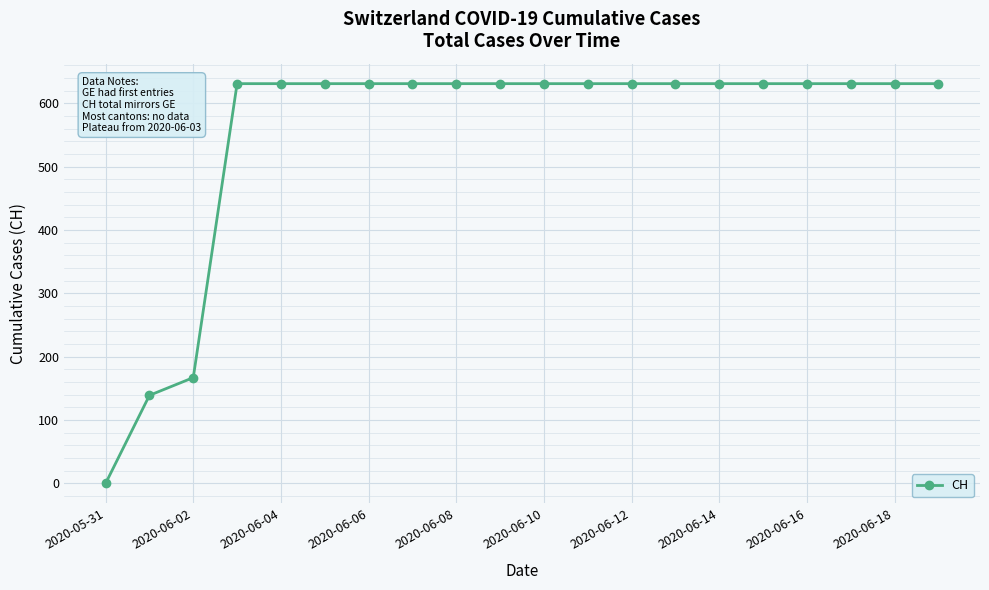

Reading right to left, list all the values displayed in this chart.

631	631	631	631	631	631	631	631	631	631	631	631	631	631	631	631	631	167	139	0